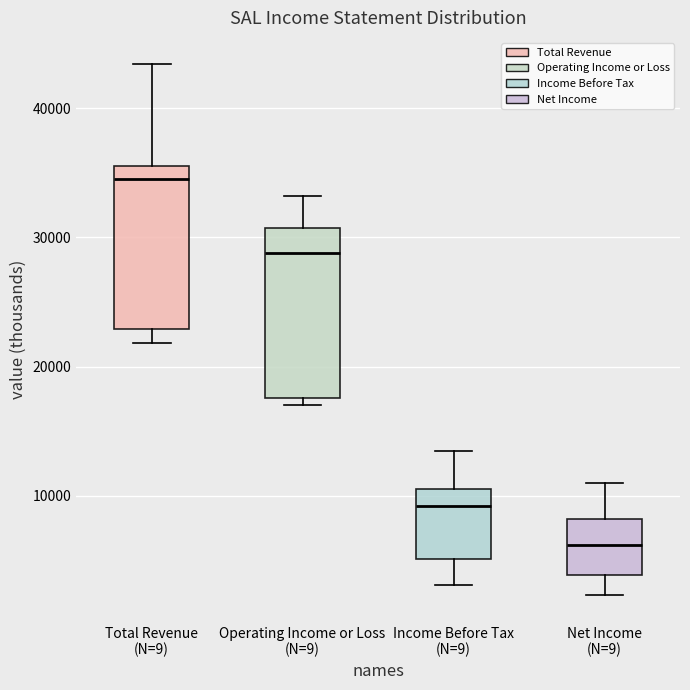

Where does the lower whisker of the box for Total Revenue (N=9) end on the y-axis? The values are not printed on the chart, so give them approximately, as read against the axis.

22000